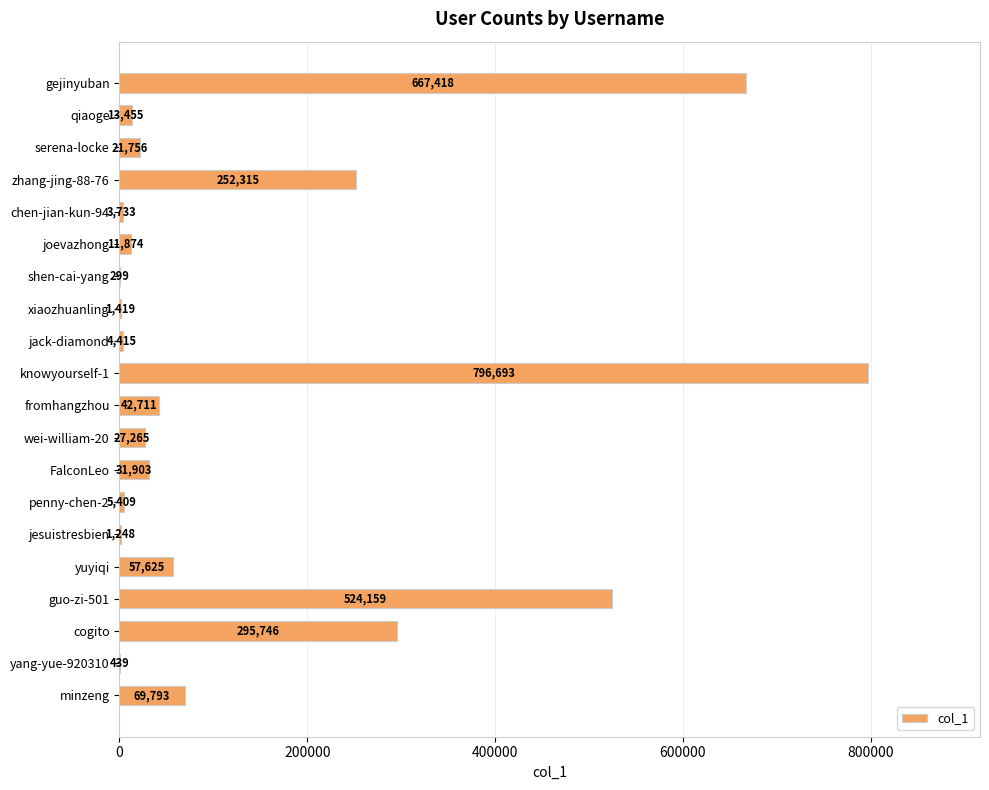

What is the sum of the values at yang-yue-920310 and jesuistresbien?

1687